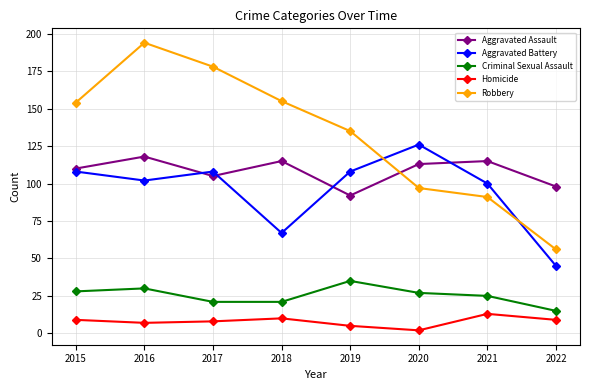

At how many categories does at least one series exceed 177?

2